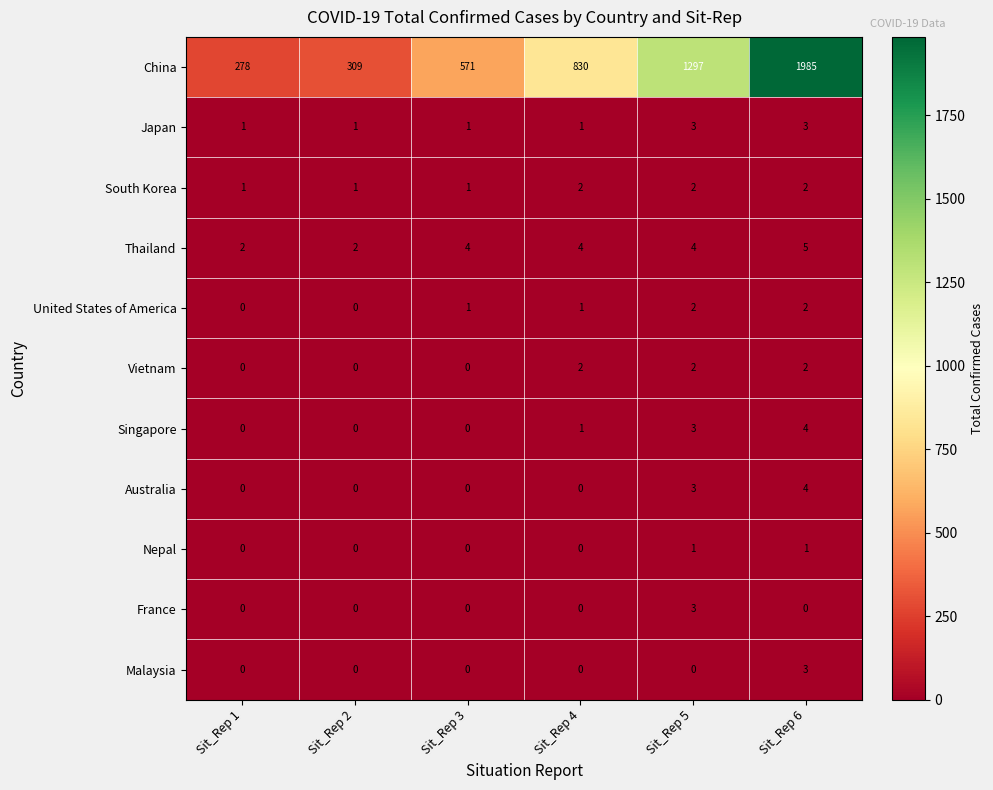

True or false: France has a value of 0 at Sit_Rep 4.

True